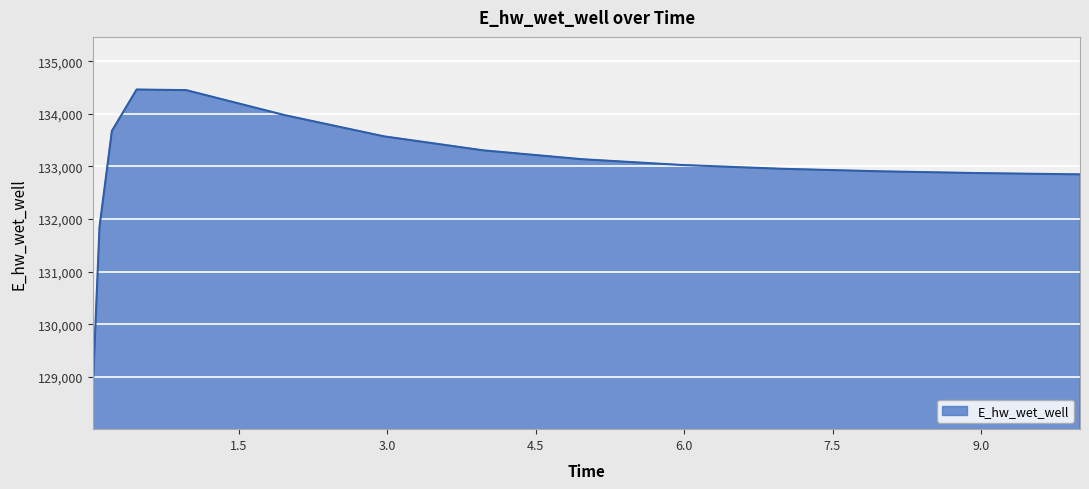

What is the difference between the maximum and minimum values?

5453.8